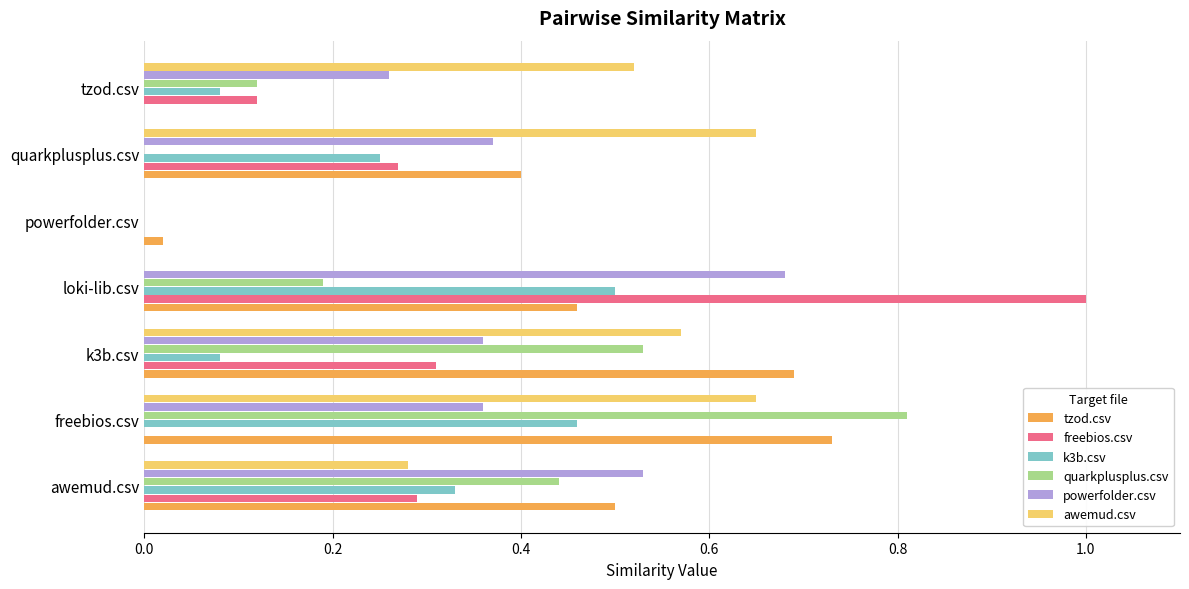

What is the sum of all freebios.csv values?

2.0